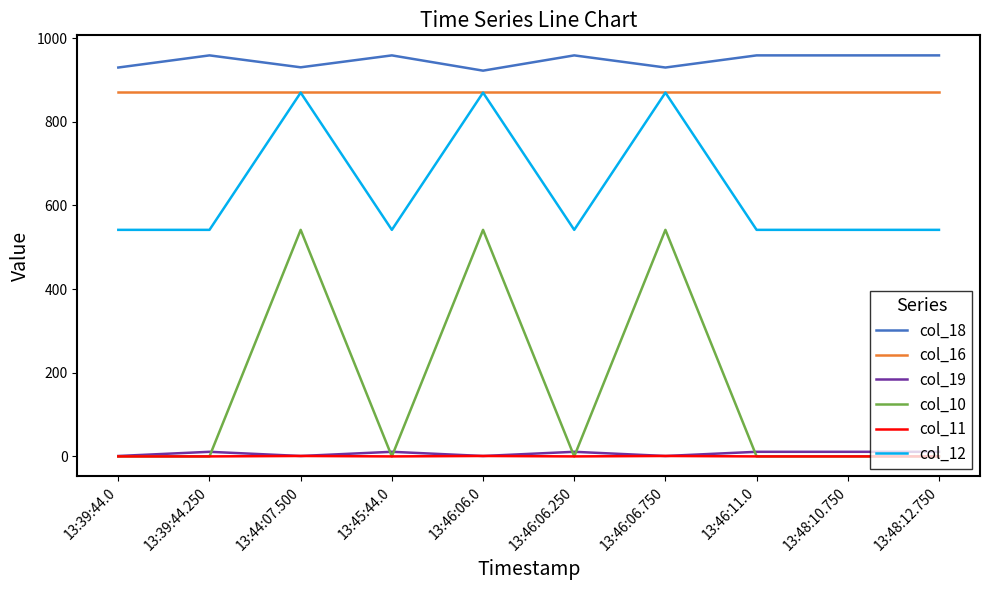

What is the greatest value displayed?

958.5